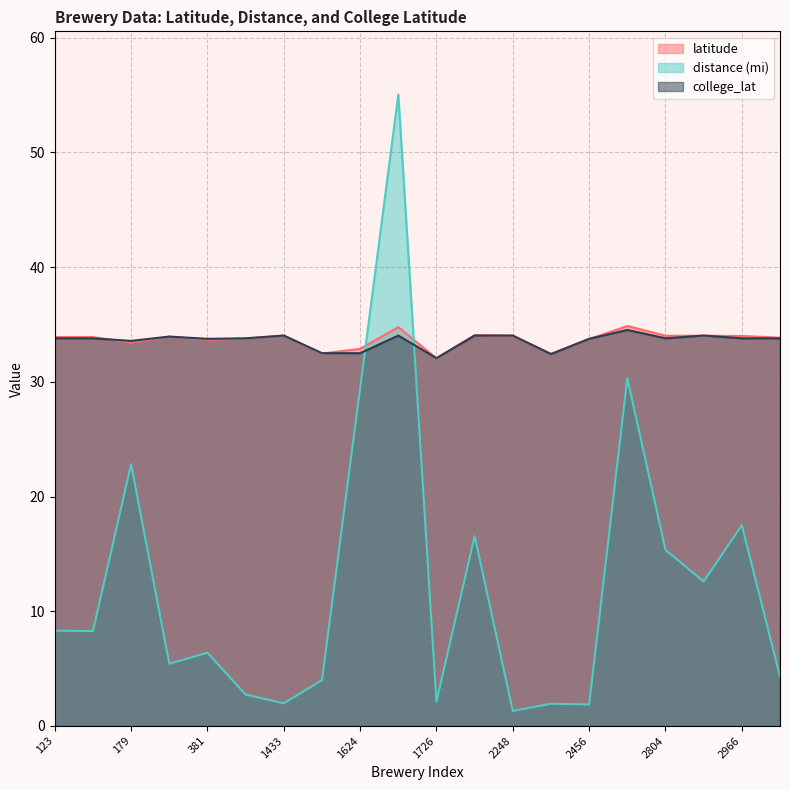

True or false: college_lat has a value of 33.8 at 2456.

True